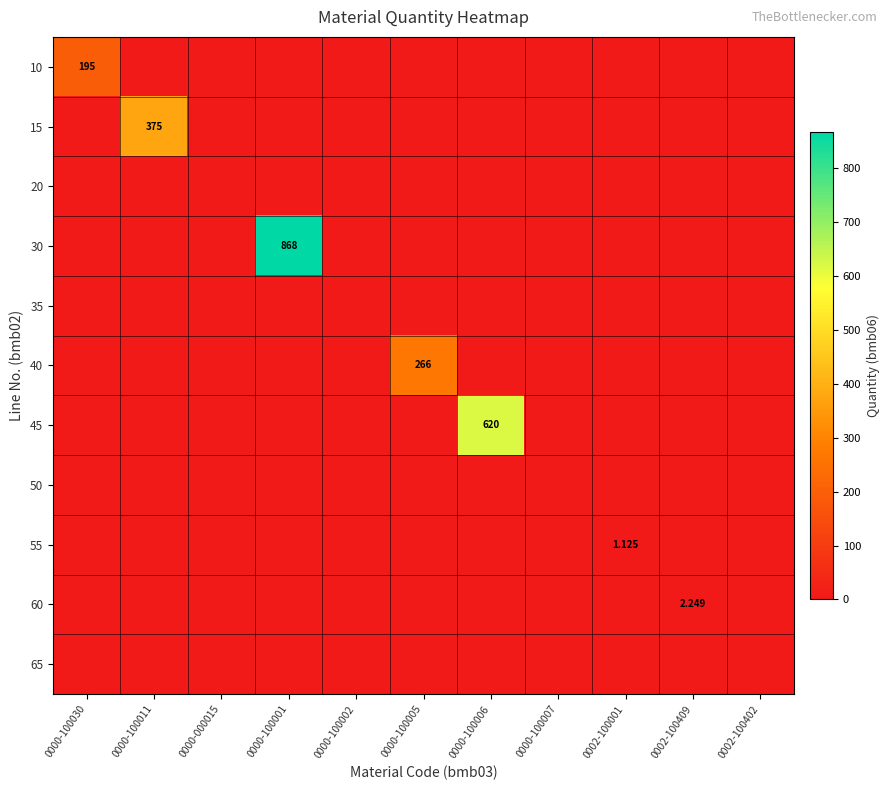

At which label is 35 closest to 0?

0000-100030